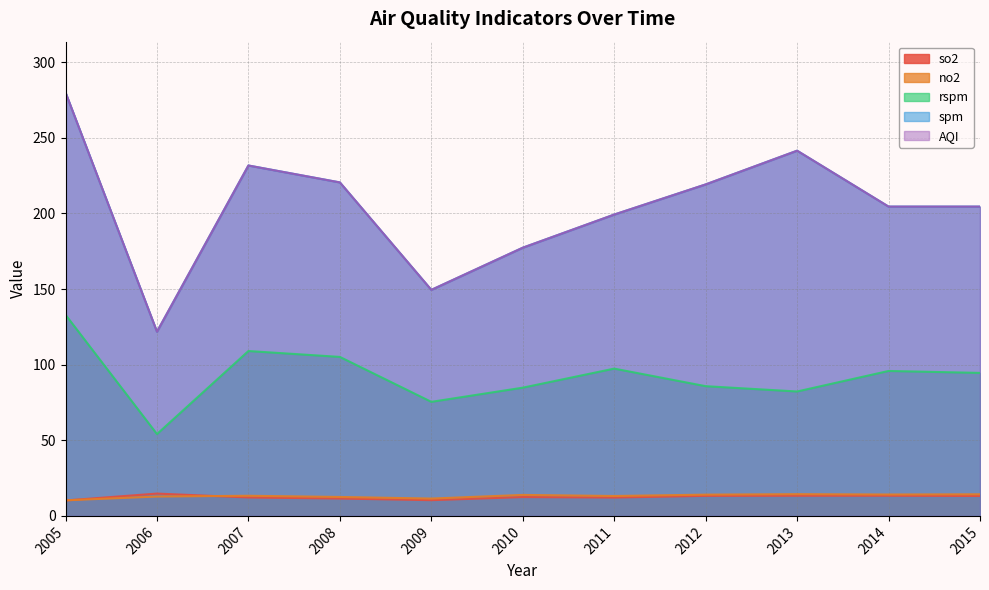

How many series are shown in this chart?

5